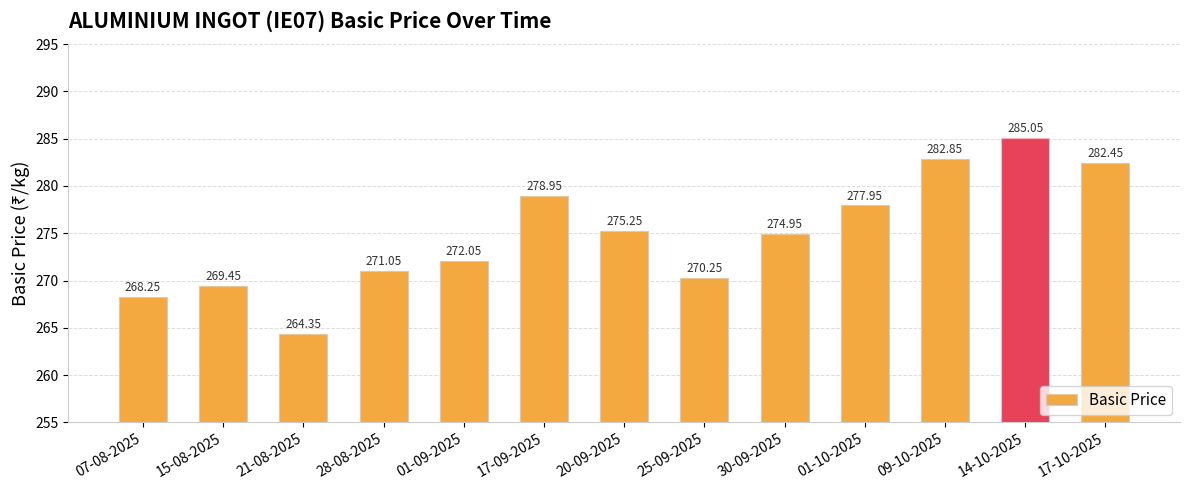

Rank the categories by value from lowest to highest.

21-08-2025, 07-08-2025, 15-08-2025, 25-09-2025, 28-08-2025, 01-09-2025, 30-09-2025, 20-09-2025, 01-10-2025, 17-09-2025, 17-10-2025, 09-10-2025, 14-10-2025